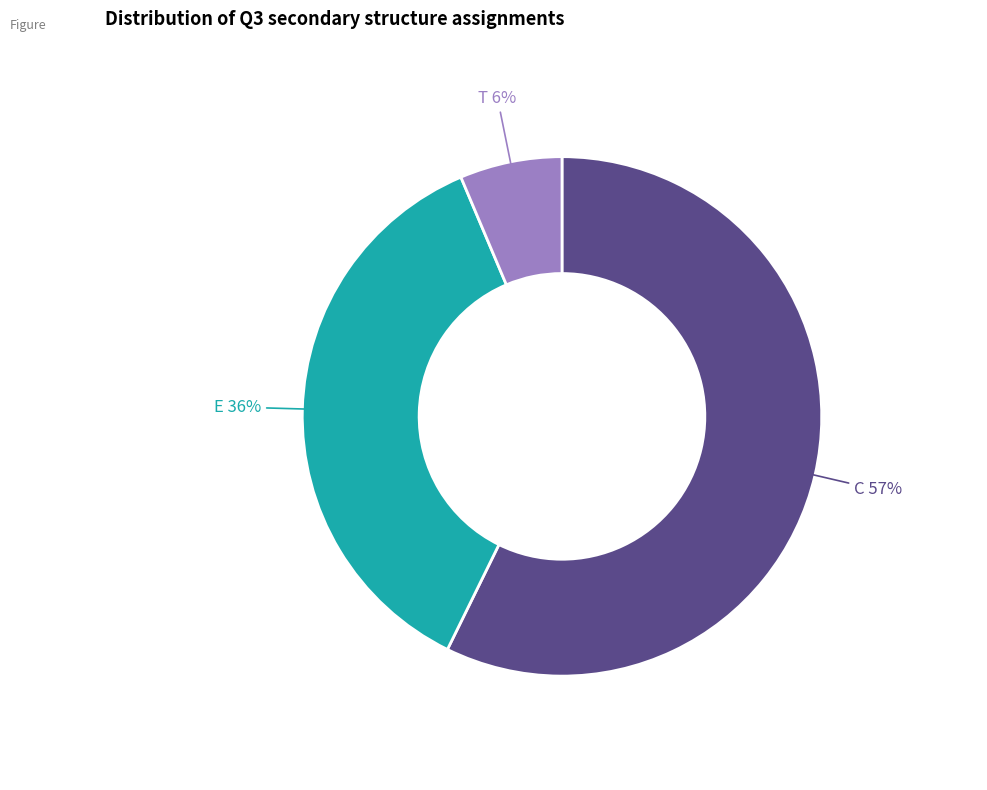

To the nearest percent, what is the average slice percentage?

33%